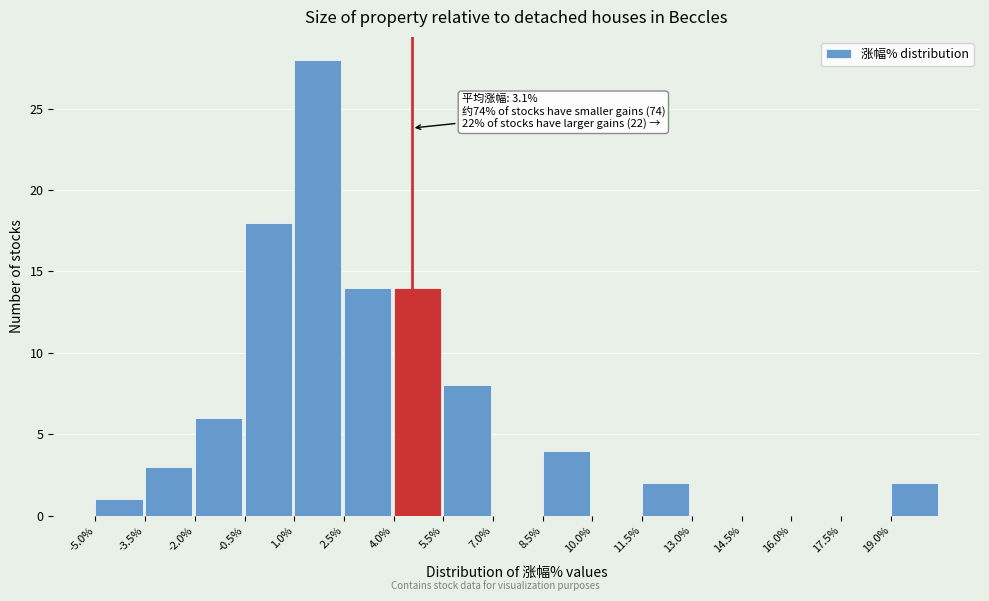

Over which range of the x-axis is the bar tallest?

1.0 to 2.5